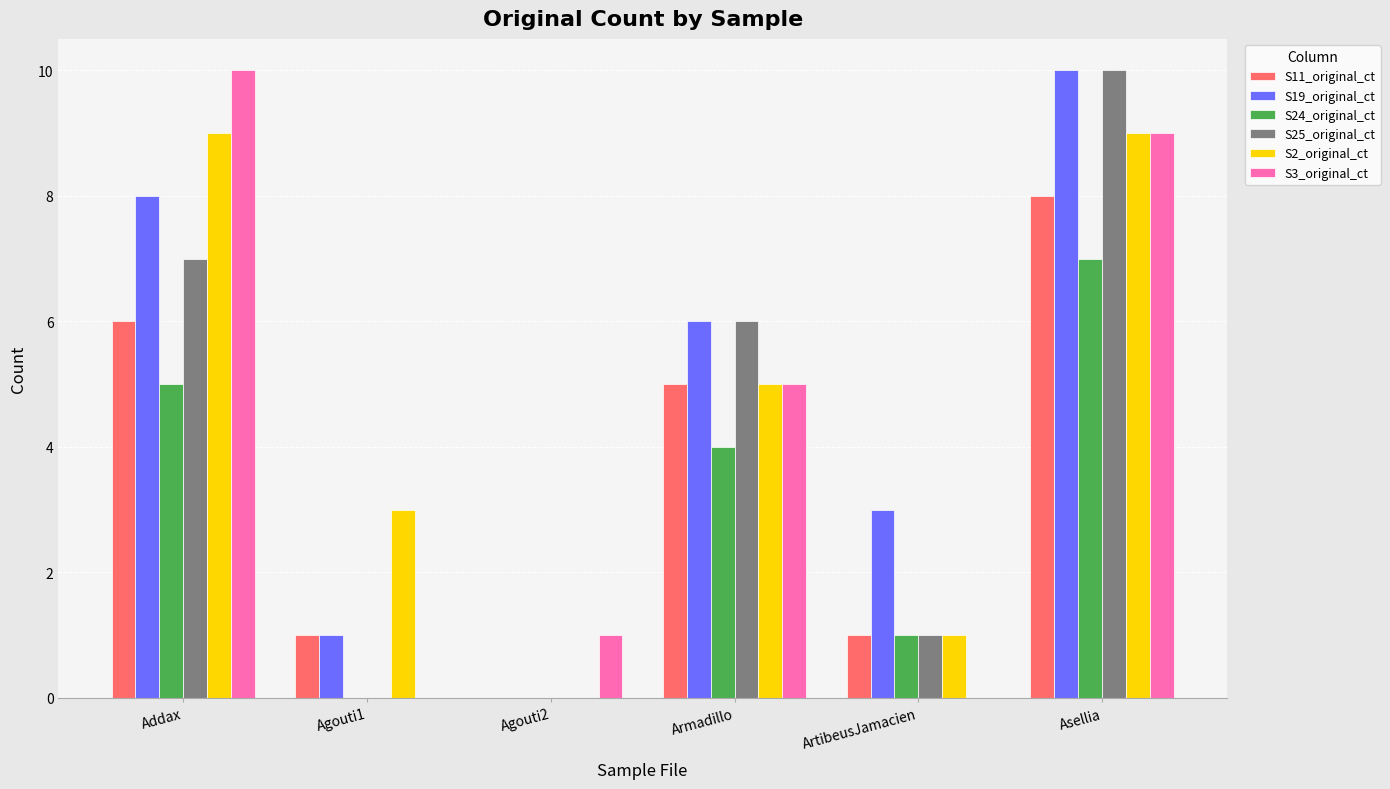

Between Agouti1 and Asellia, which series saw the biggest shift?

S25_original_ct